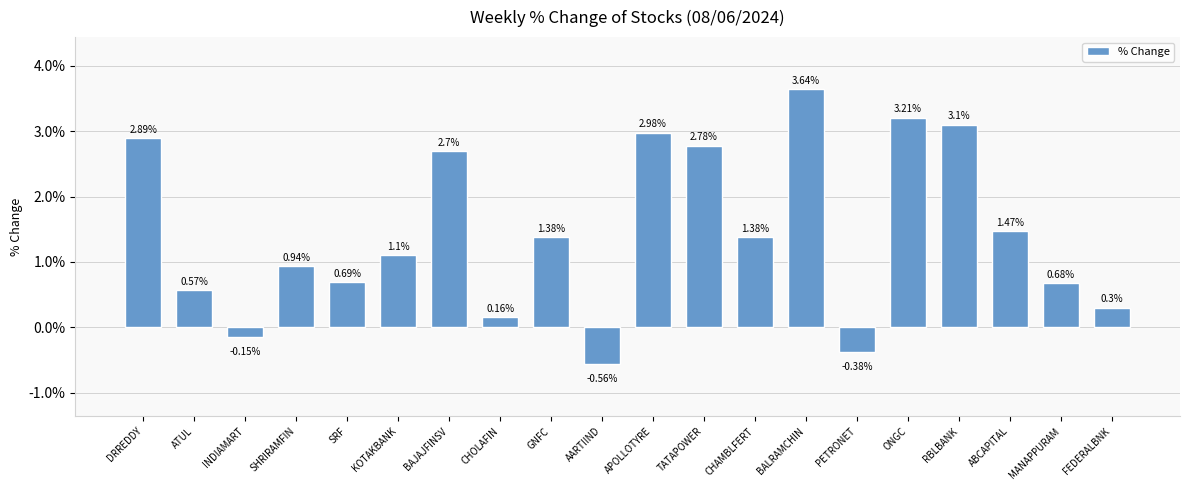

What is the difference between the values at APOLLOTYRE and RBLBANK?

0.1